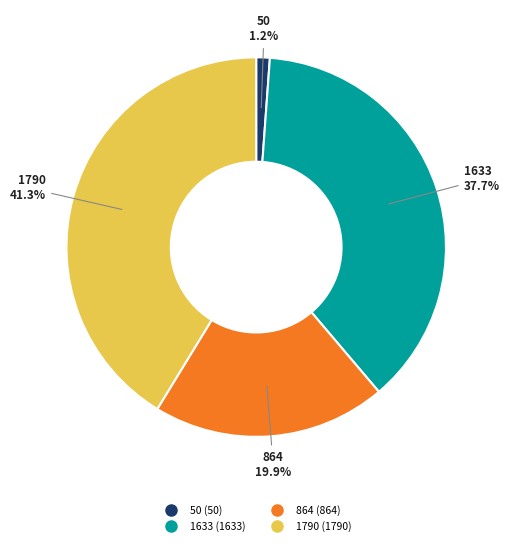

Which category has the smallest portion of the pie?

50